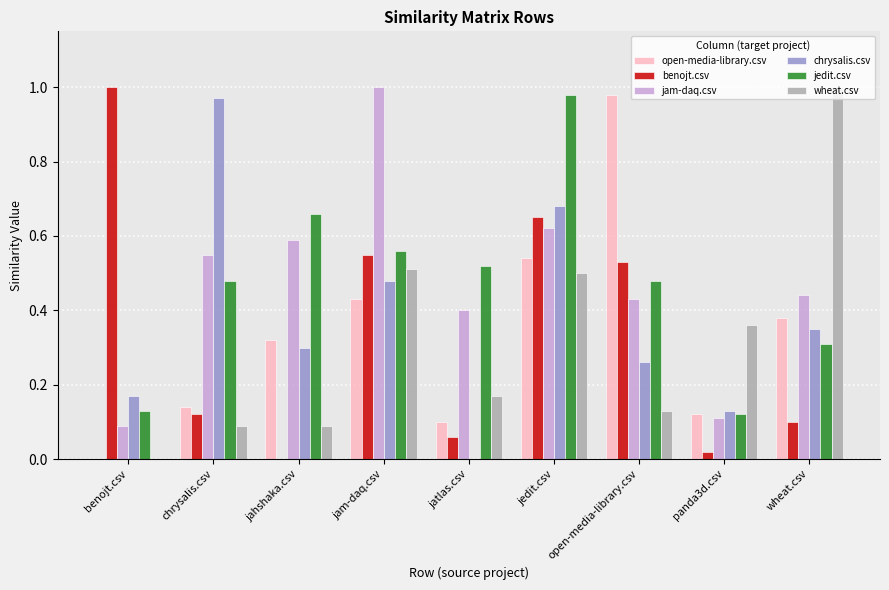

At which label does open-media-library.csv reach its peak?

open-media-library.csv